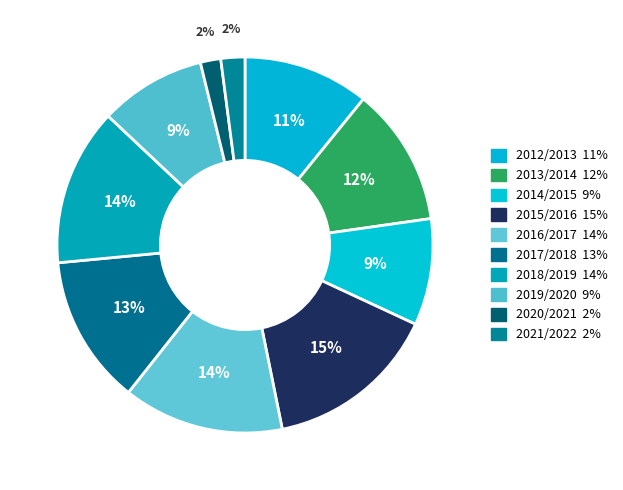

How many slices are in this pie chart?

10